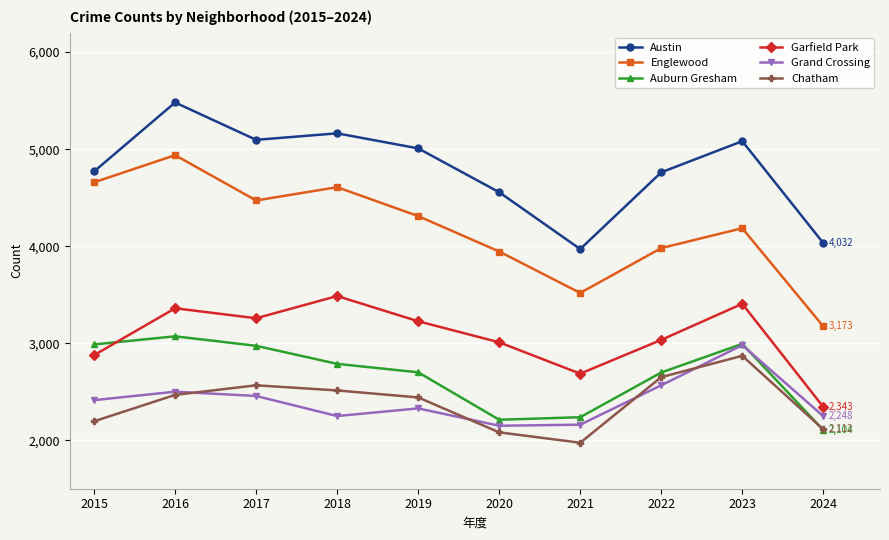

How many data points does each series have?

10